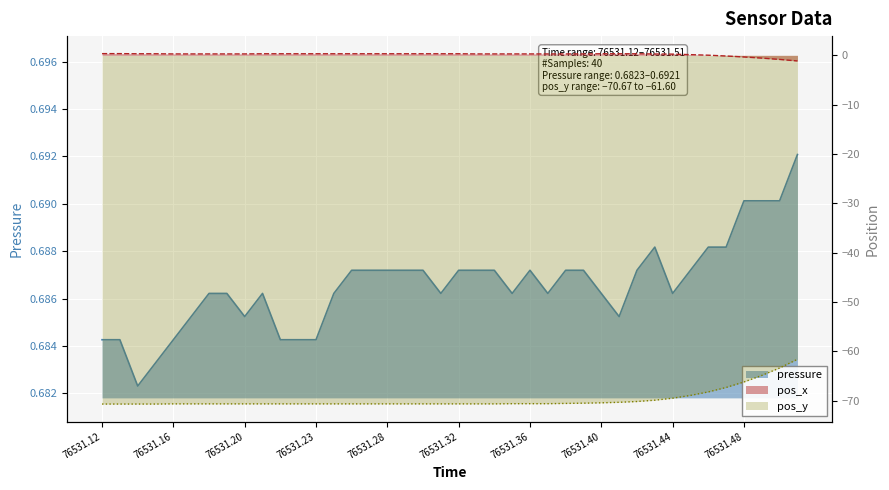

In pressure, how many points are lower than both neighbors (excluding endpoints)?

7